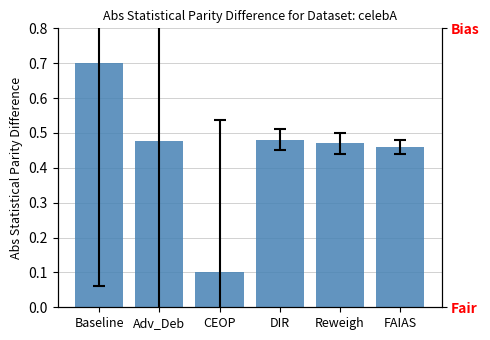

Reading left to right, list all the values displayed in this chart.

Baseline=0.7	Adv_Deb=0.5	CEOP=0.1	DIR=0.5	Reweigh=0.5	FAIAS=0.5